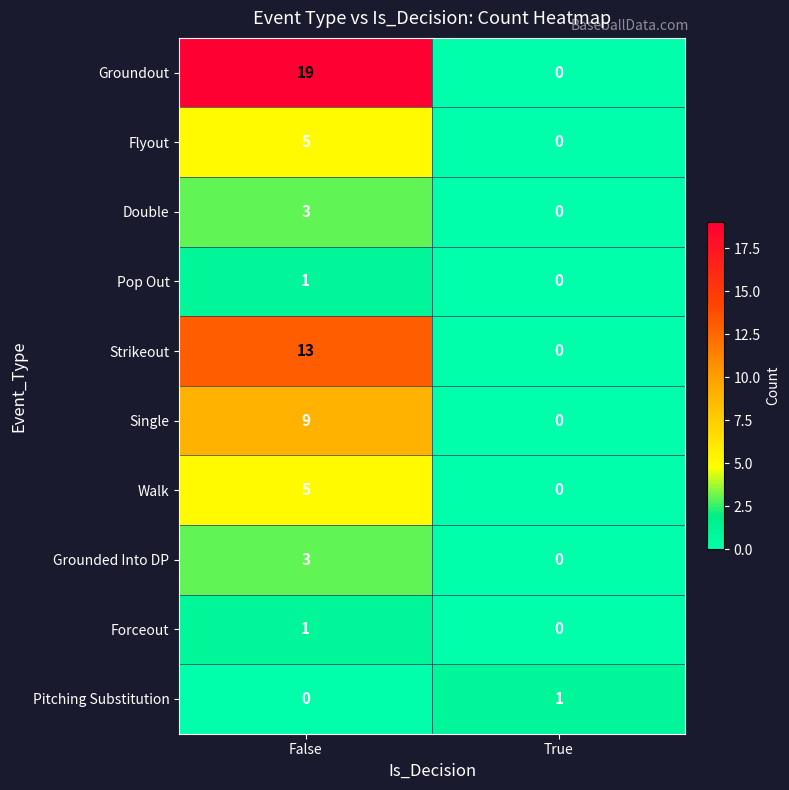

Rank the categories by Walk value from highest to lowest.

False, True